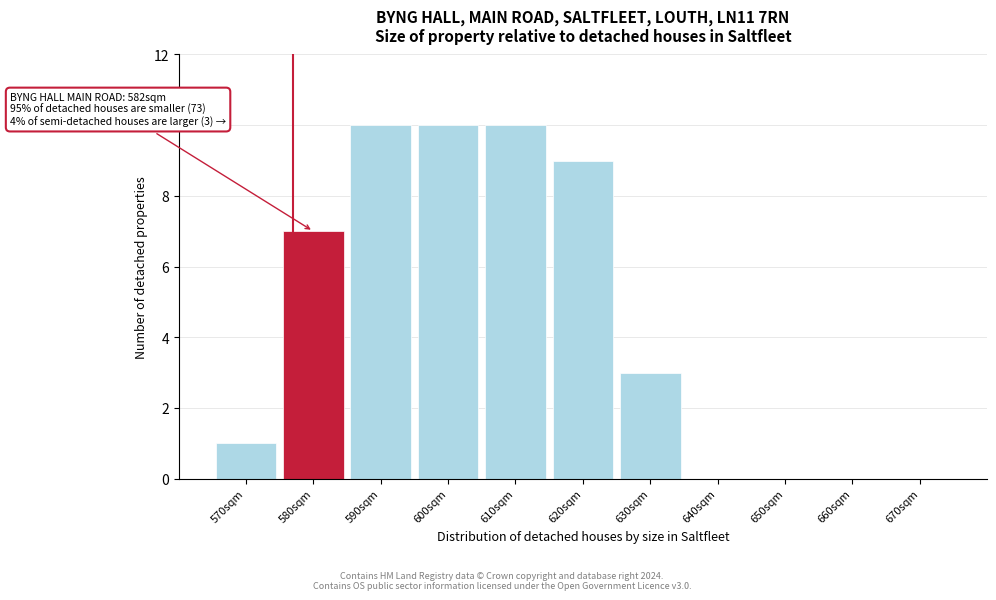

Reading left to right, what are all the values shown in this chart?

570sqm=1	580sqm=7	590sqm=10	600sqm=10	610sqm=10	620sqm=9	630sqm=3	640sqm=0	650sqm=0	660sqm=0	670sqm=0